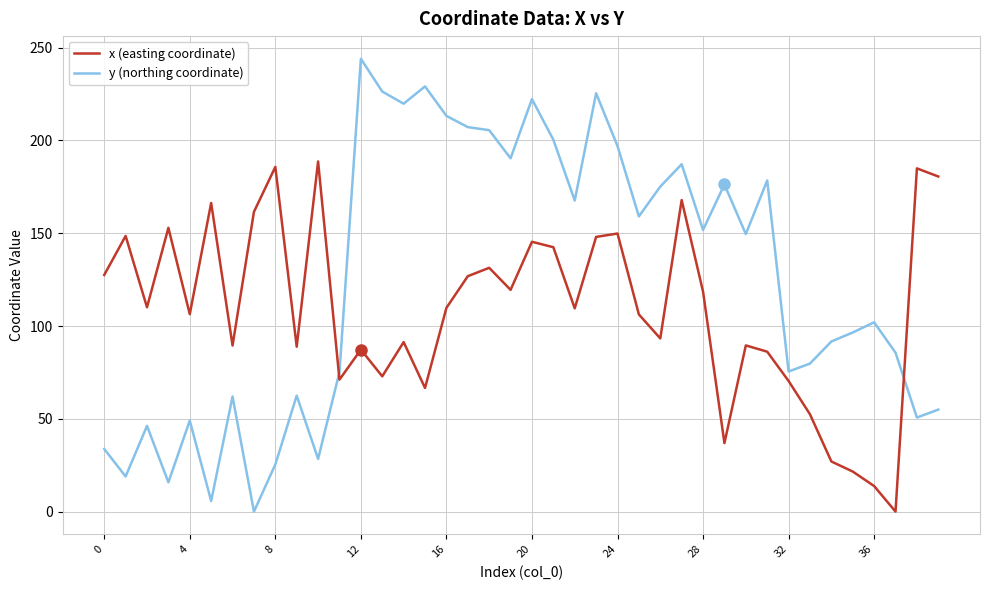

List the series in order of their peak value, highest first.

y (northing coordinate), x (easting coordinate)